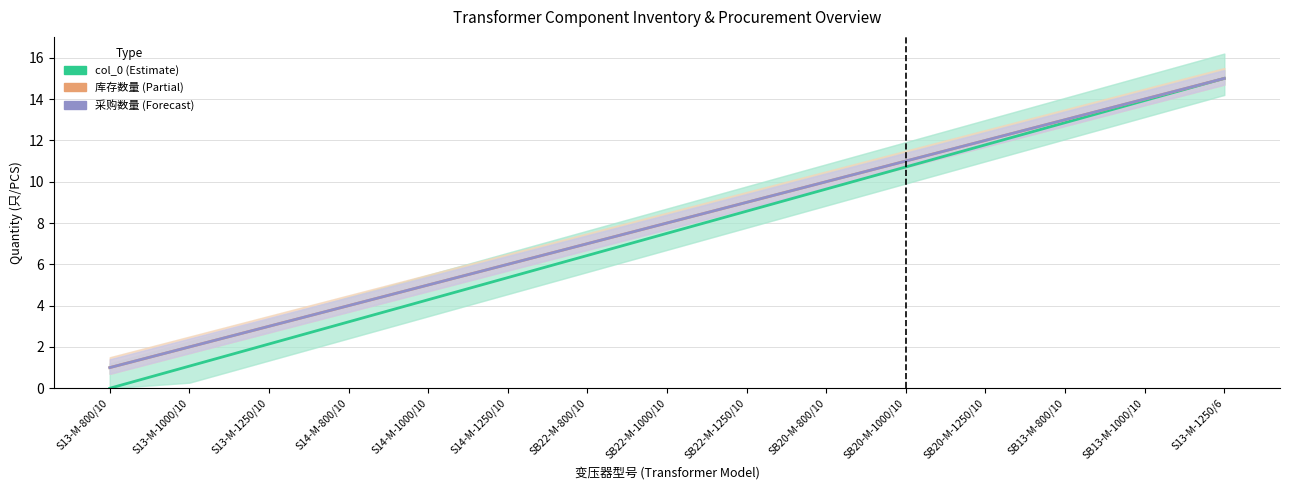

Is it true that 库存数量 (cumulative) equals 11.0 at SB20-M-1000/10?

True